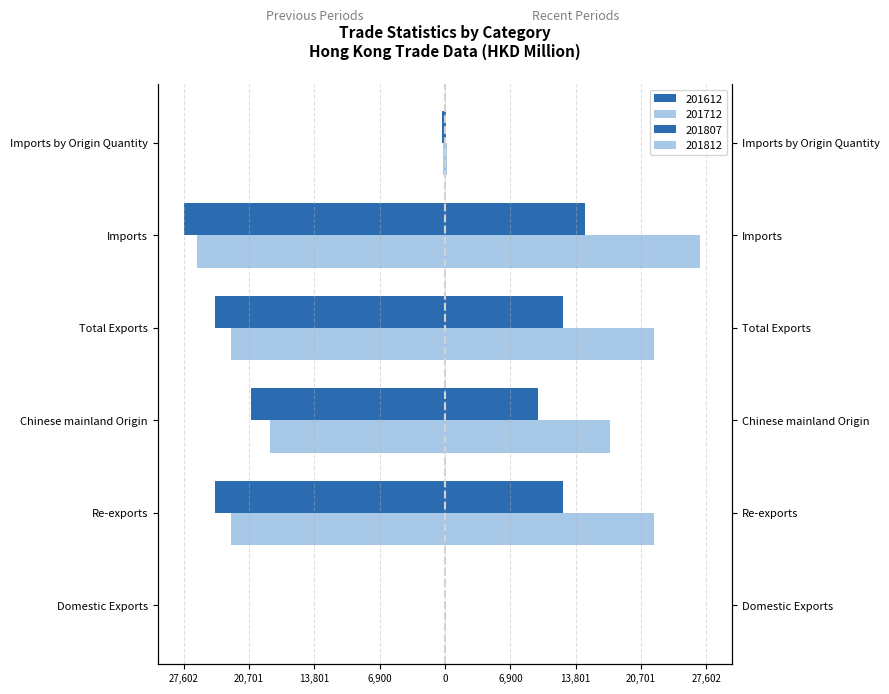

Which category has the highest value in the 201812 series?

Imports